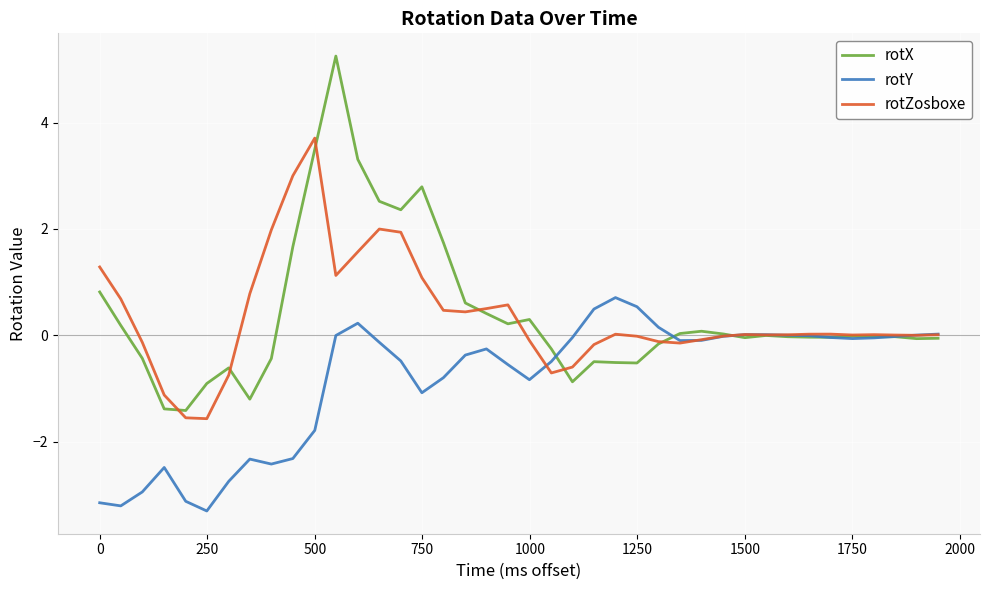

Which series has the widest spread of values?

rotX